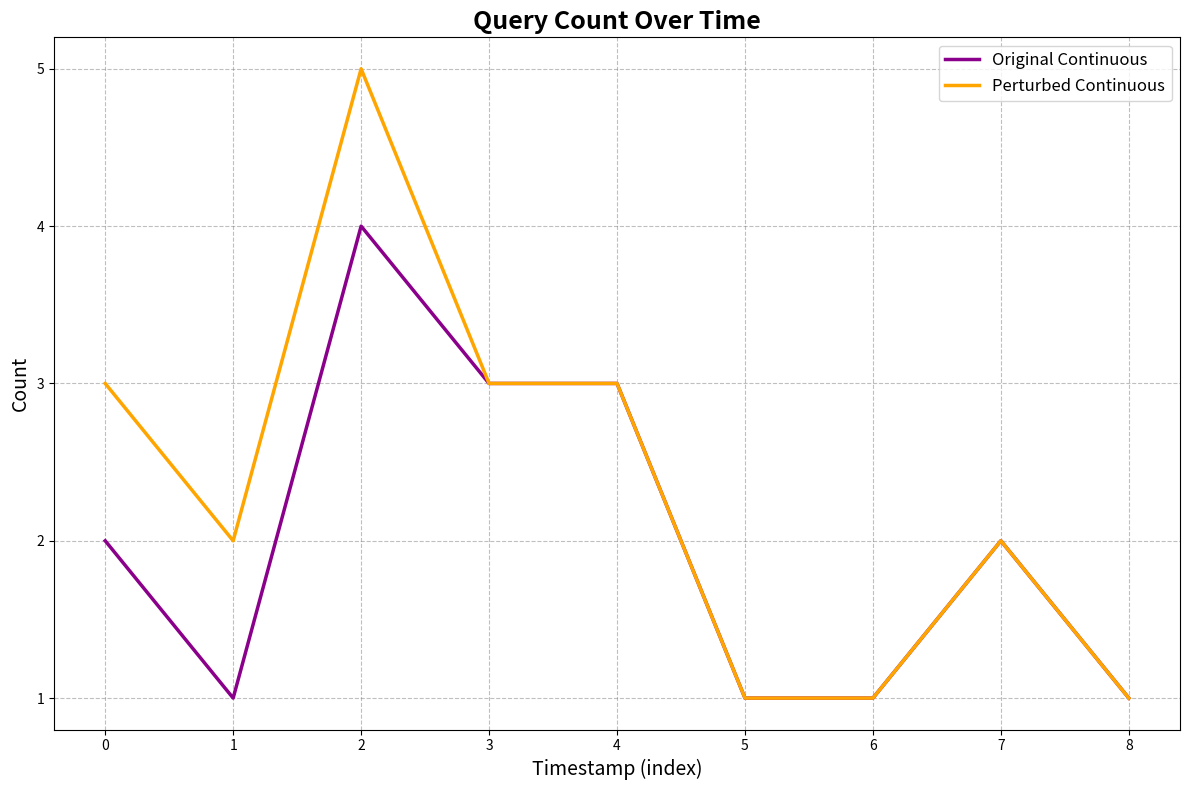

Does the chart have visible grid lines?

Yes